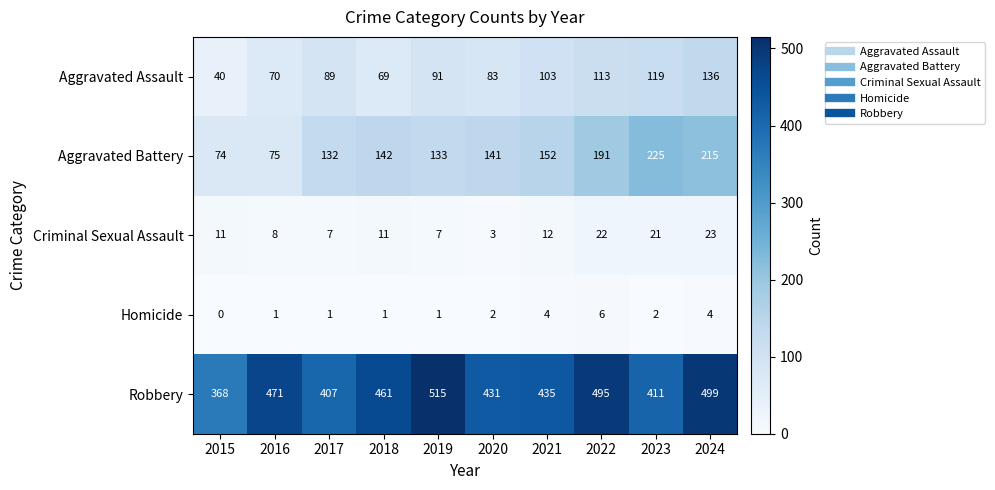

What is the difference between the maximum and minimum values in the Homicide series?

6